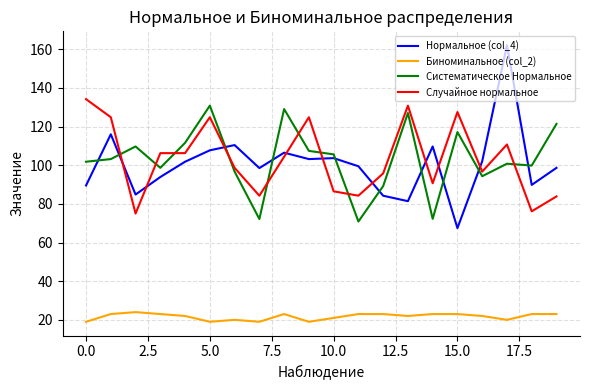

How many categories are shown in the chart?

20